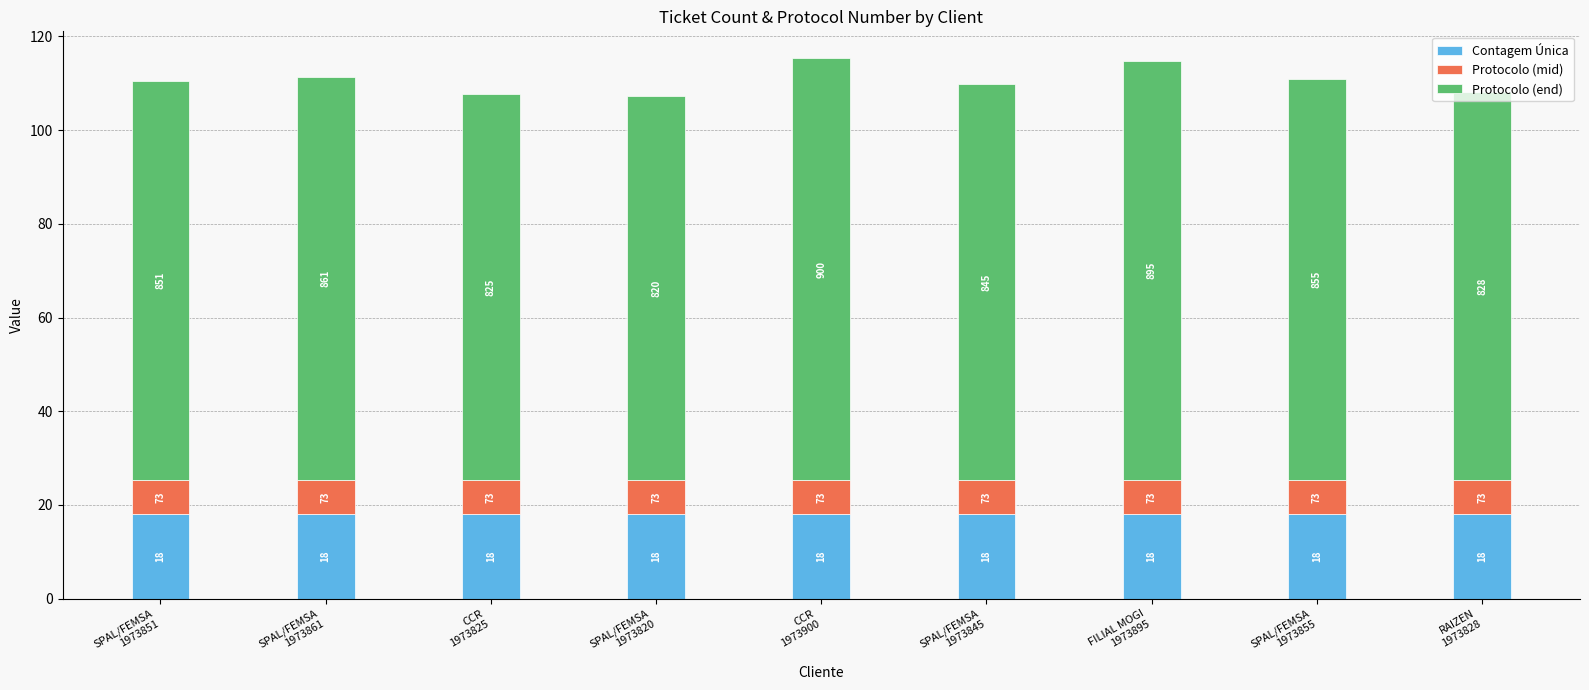

What are all the series names shown in the legend?

Contagem Única, Protocolo (mid), Protocolo (end)